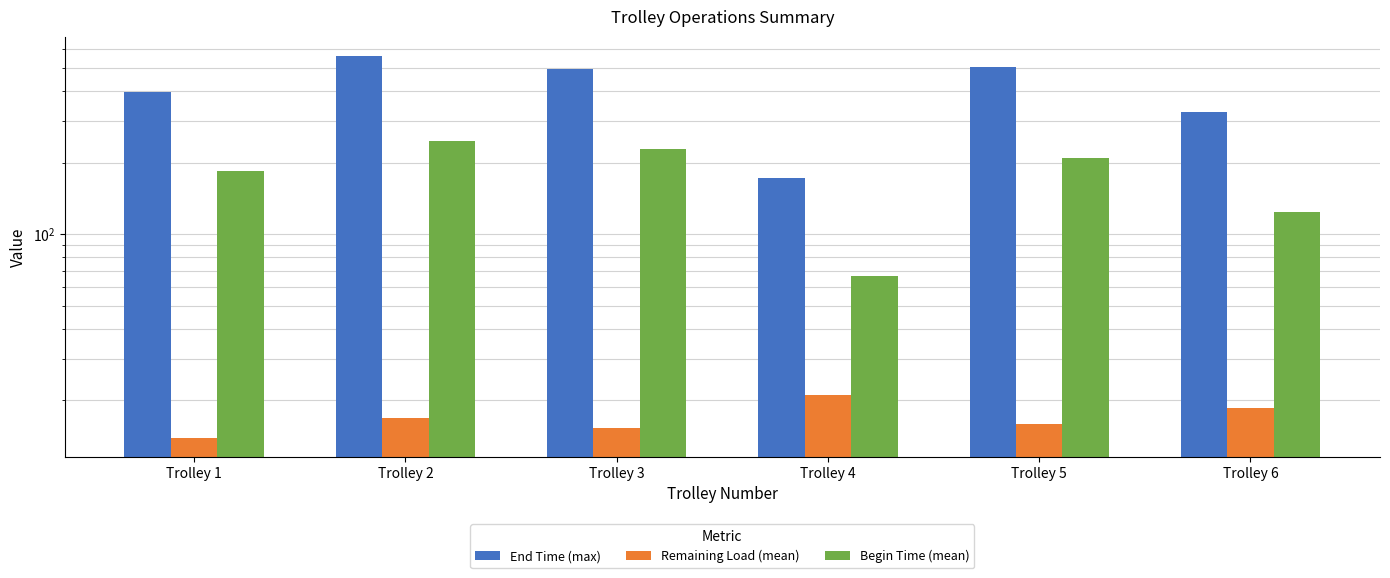

Are the bars grouped side by side (vs. stacked)?

Yes